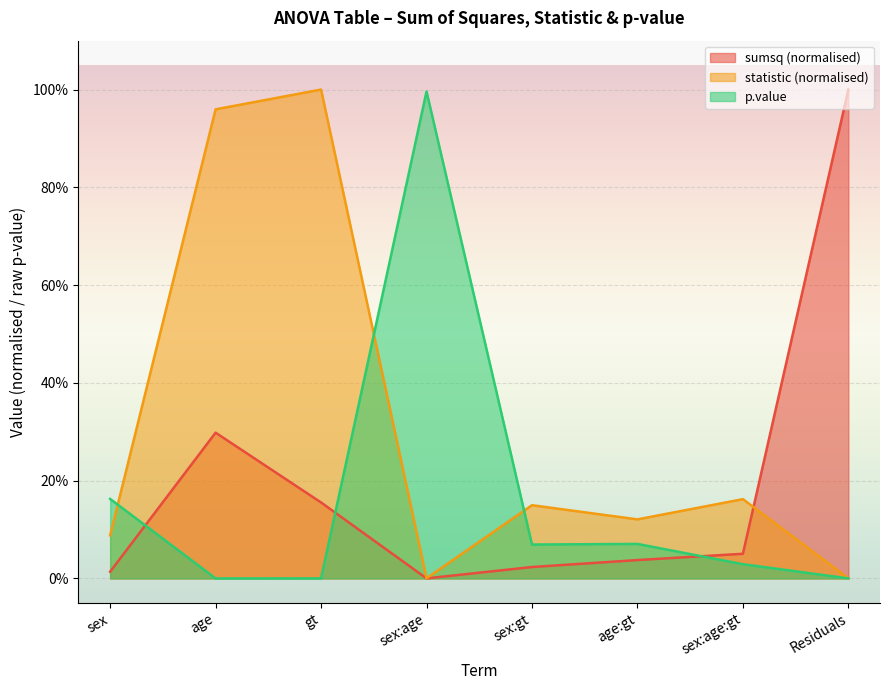

True or false: statistic has more than 0 points higher than both neighbors.

True